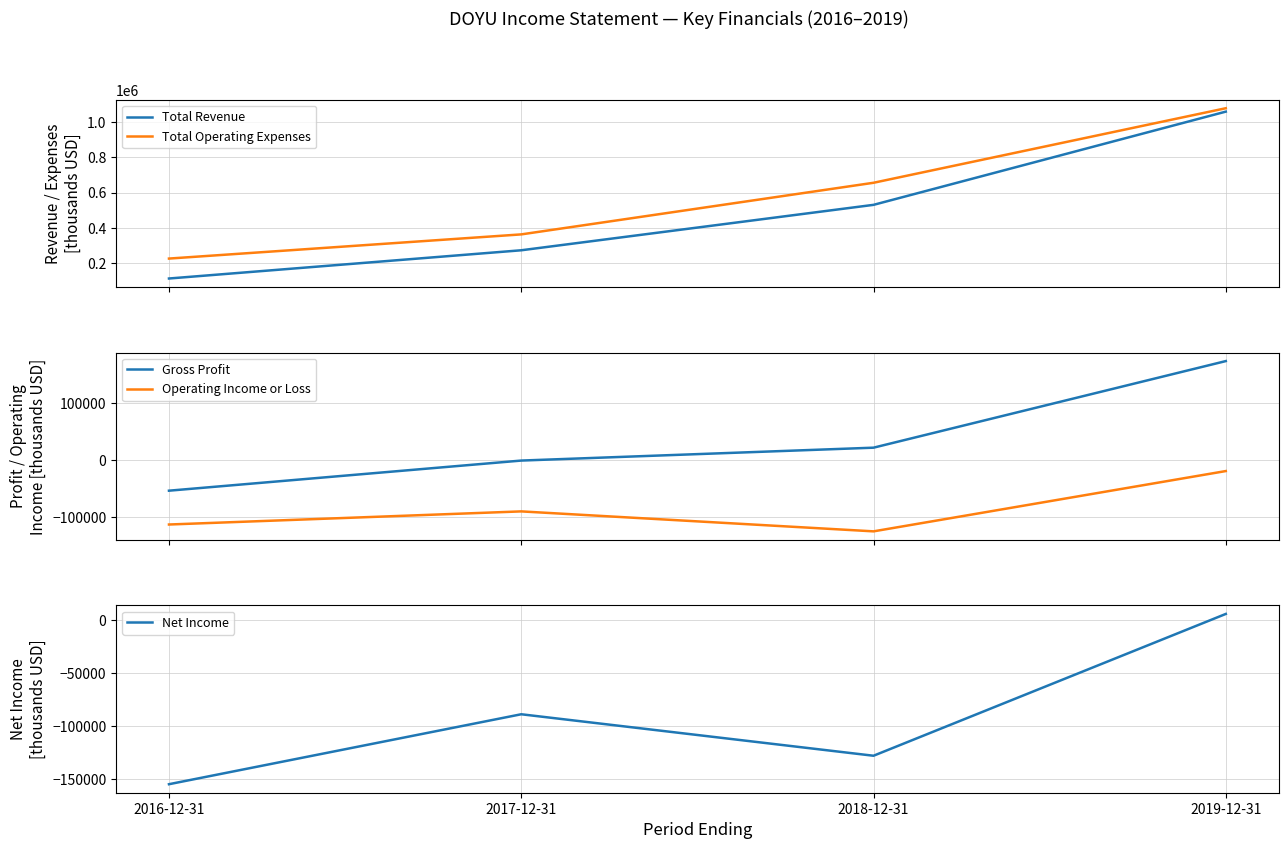

Count the number of categories in the chart.

4